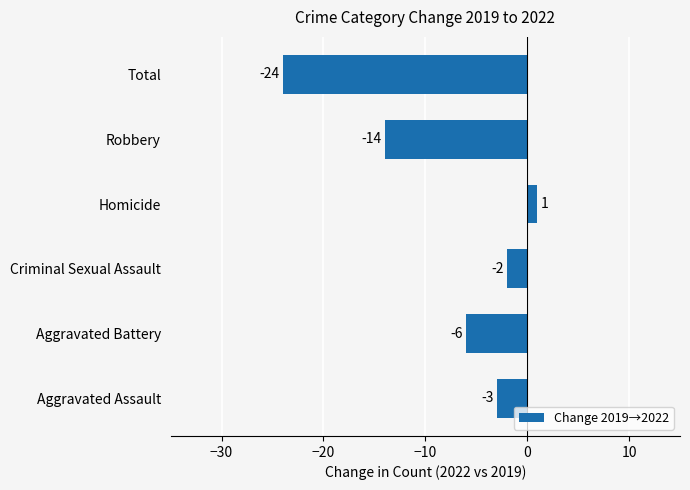

What is the difference between the second highest and minimum values?

22